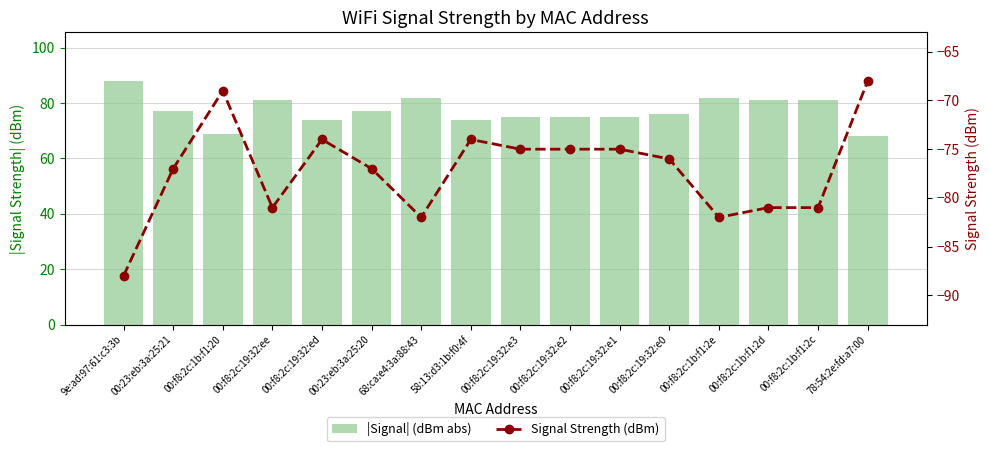

The value of |Signal| (dBm abs) at 78:54:2e:fd:a7:00 is 120. True or false?

False